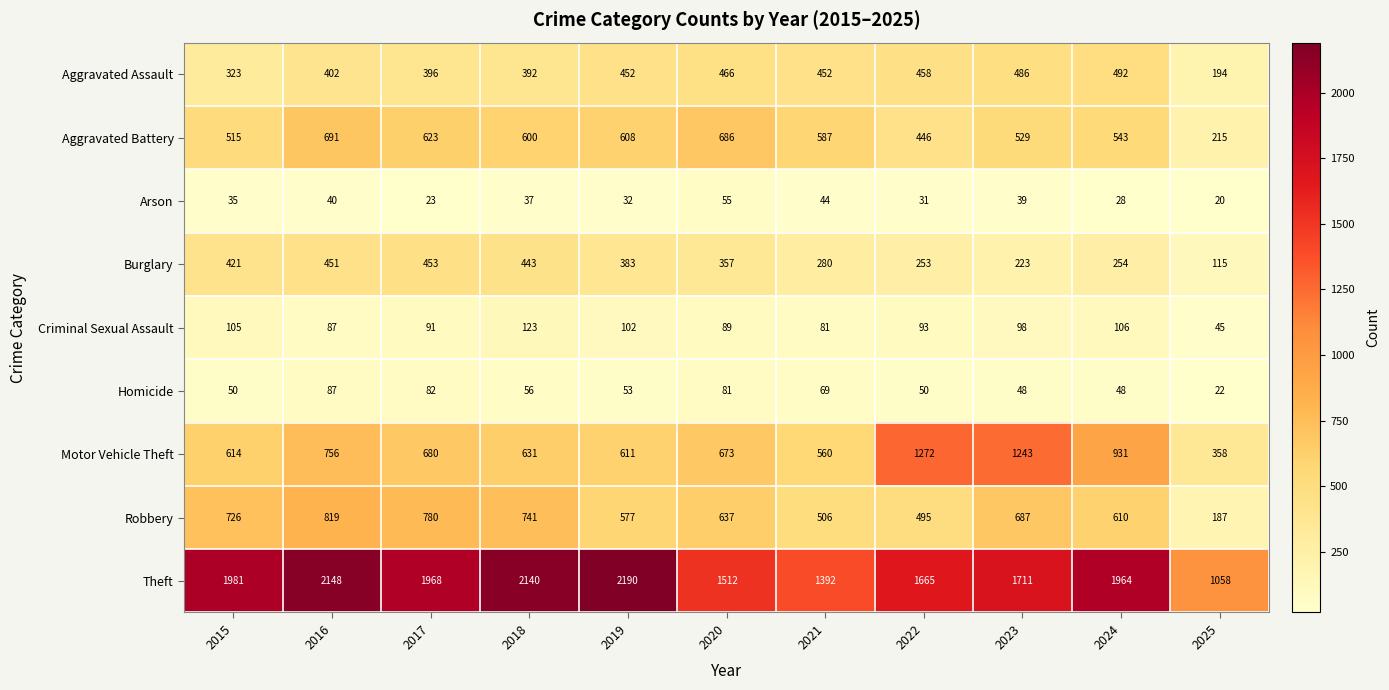

How many data points in Homicide are less than 53?

5